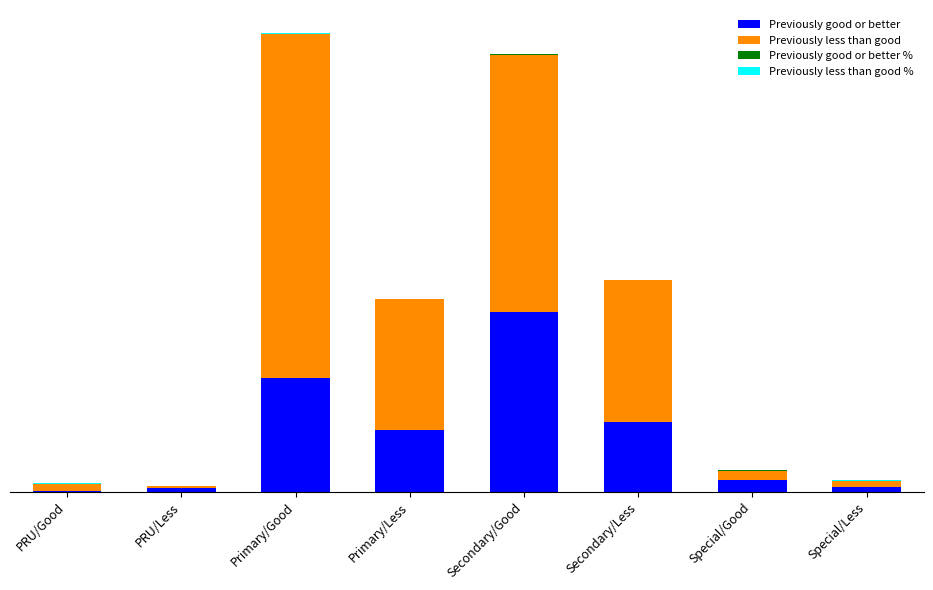

Does the chart contain stacked bars?

Yes